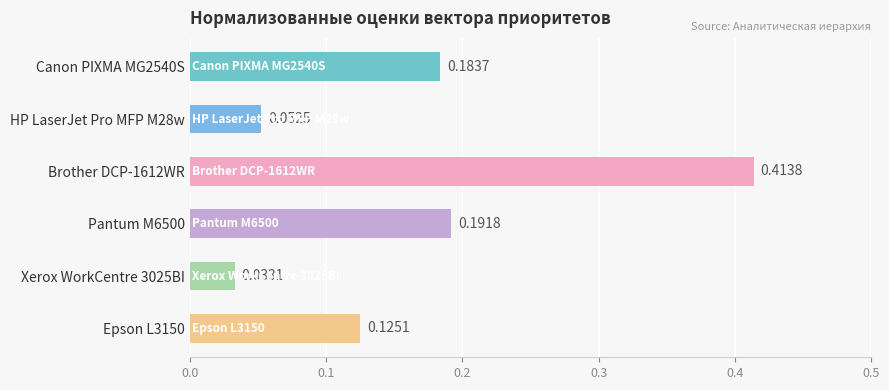

Rank the categories by value from highest to lowest.

Brother DCP-1612WR, Pantum M6500, Canon PIXMA MG2540S, Epson L3150, HP LaserJet Pro MFP M28w, Xerox WorkCentre 3025BI